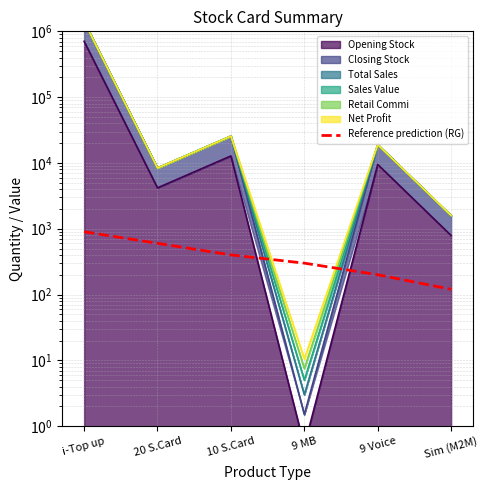

What is the sum of all values?

2520